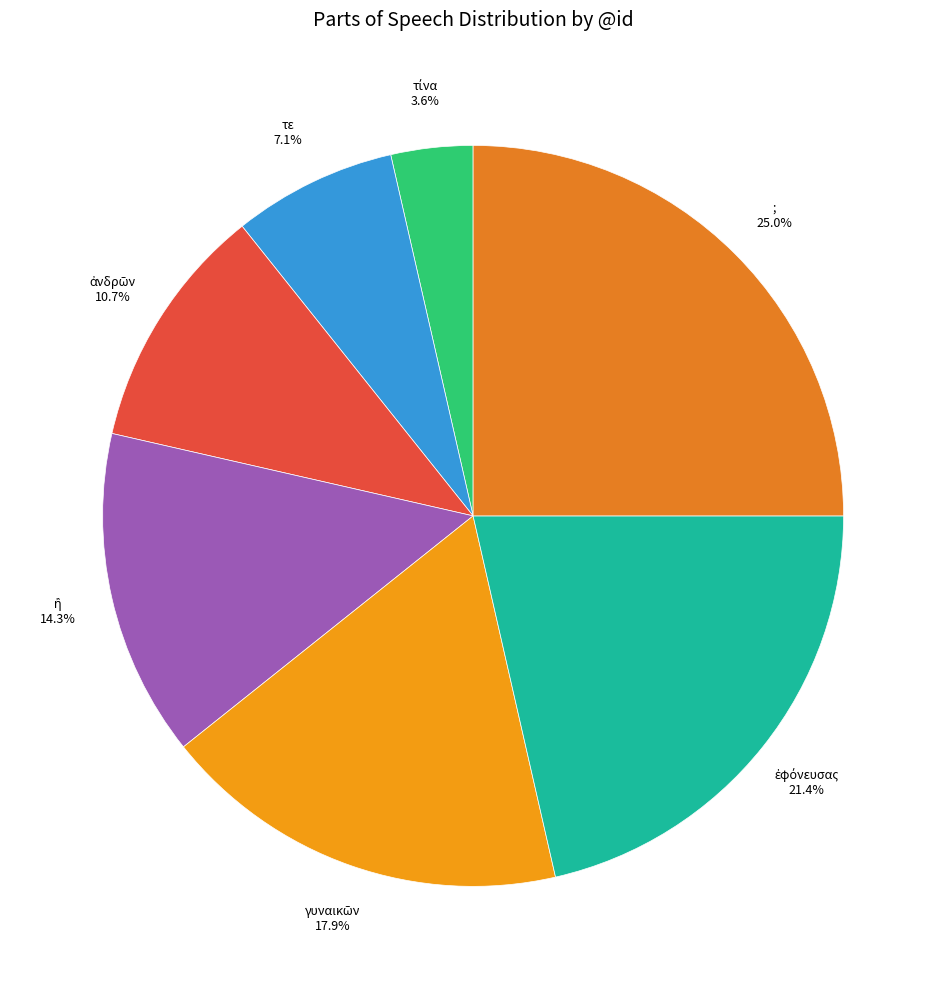

To the nearest percent, what is the average slice percentage?

14%